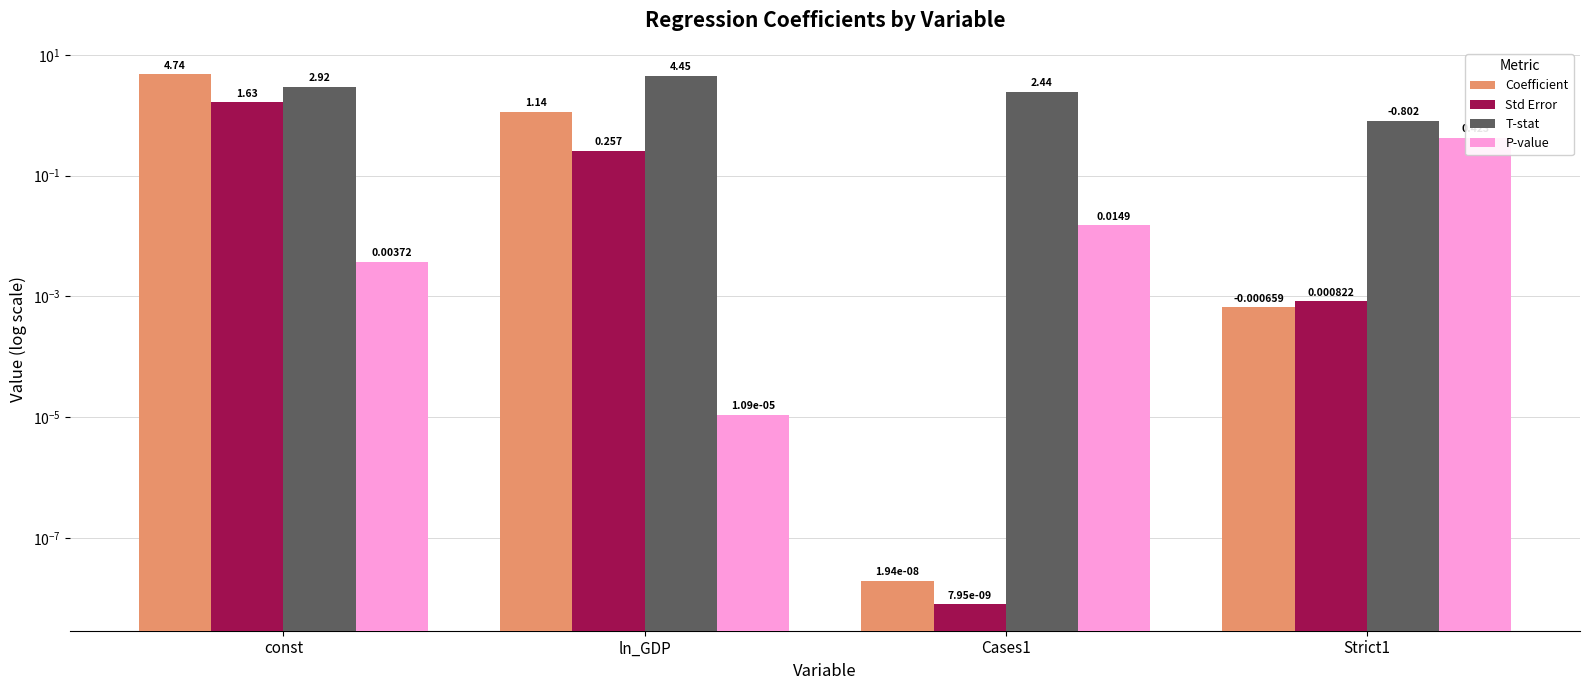

At how many categories does at least one series exceed 1?

3